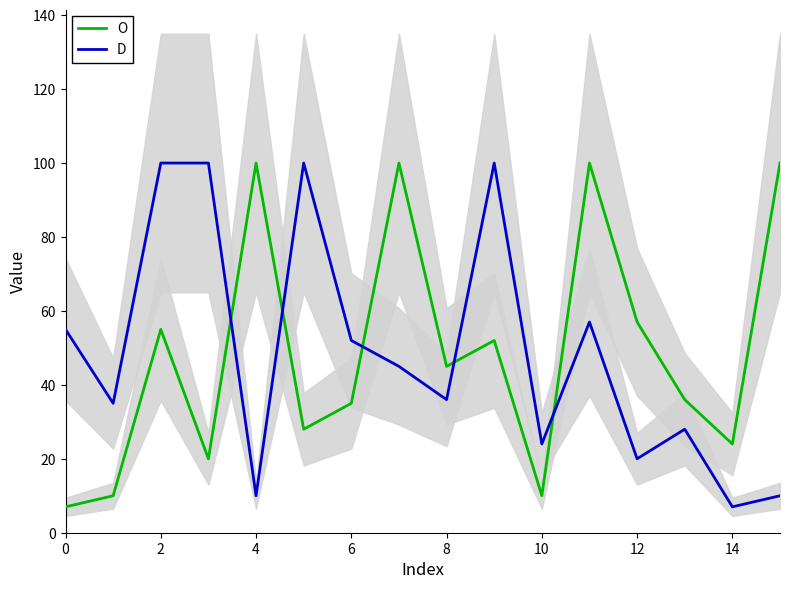

What is the difference between the second highest and minimum values in the D series?

93